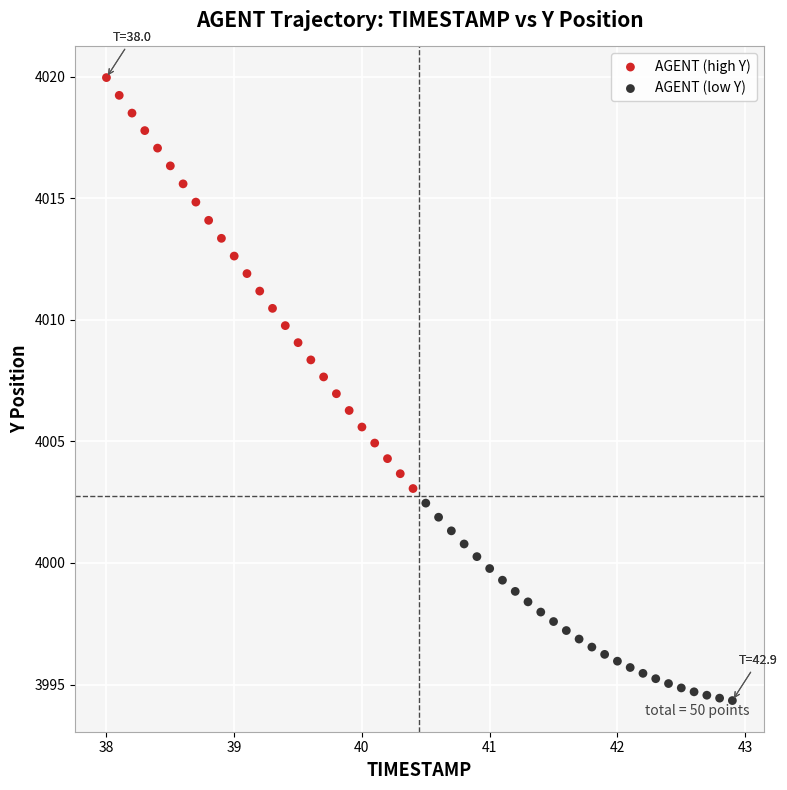

Which series contains the lowest Y value?

AGENT (low Y)